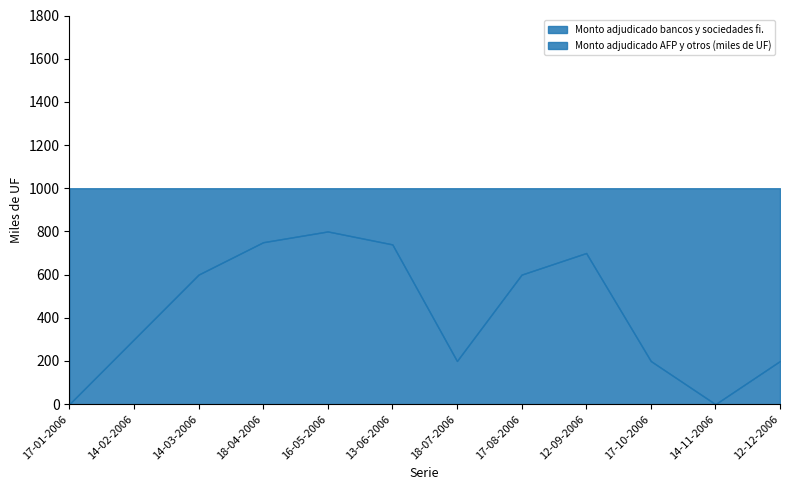

What are all the series names shown in the legend?

Monto adjudicado bancos y sociedades fi., Monto adjudicado AFP y otros (miles de UF)